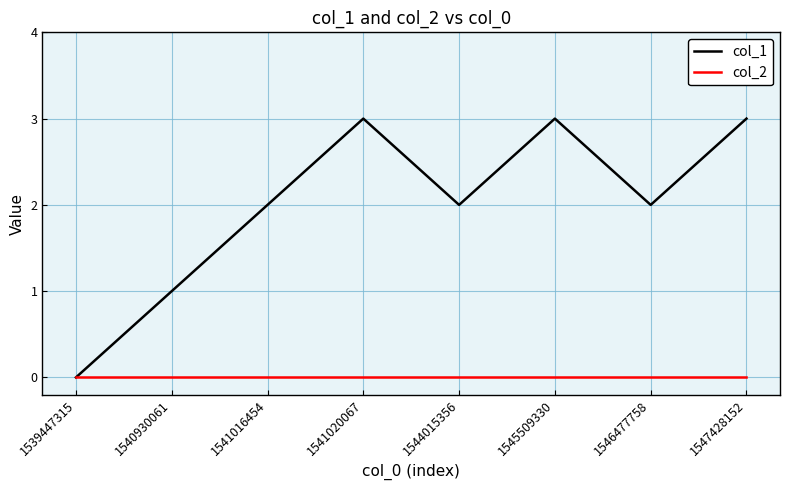

True or false: col_2 has a value of 0 at 1539447315.

True